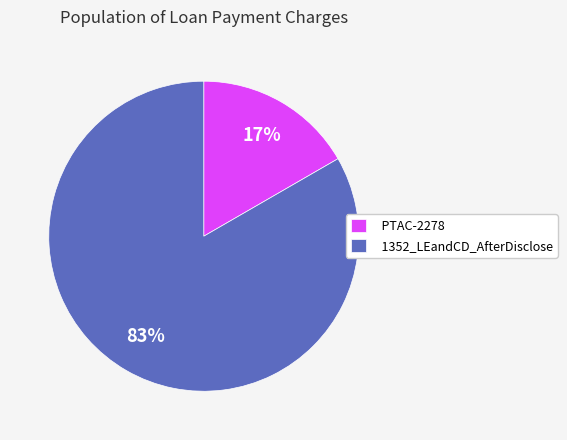

To the nearest percent, what is the combined percentage of 1352_LEandCD_AfterDisclose and PTAC-2278?

100%